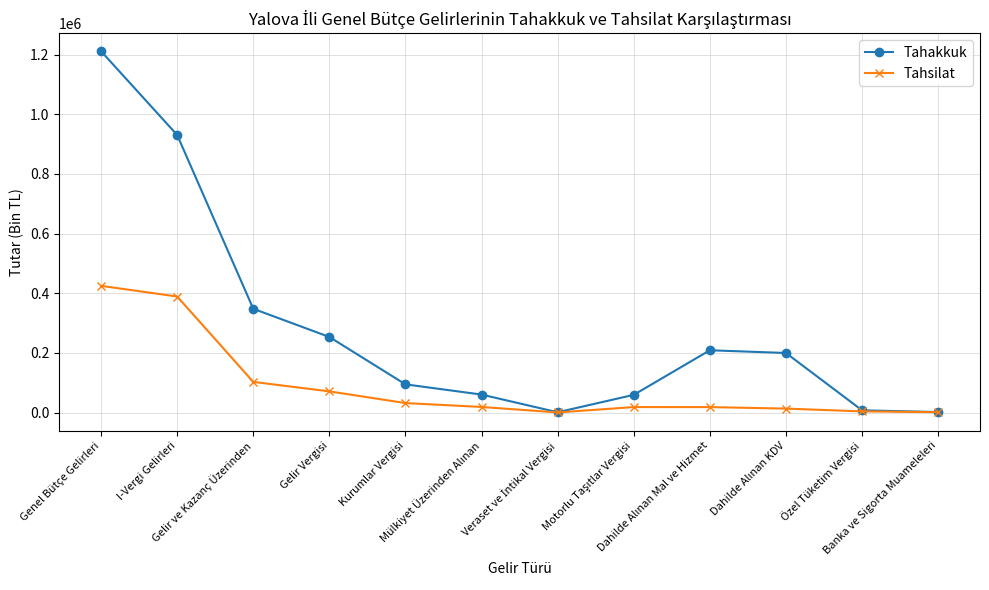

What is the minimum value shown in the chart?

310